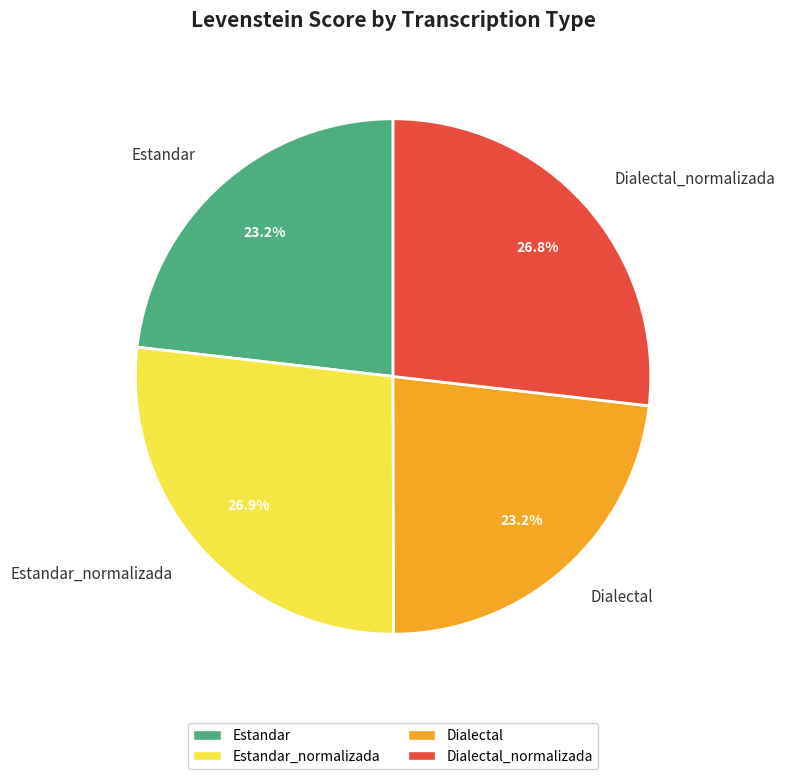

To the nearest percent, what is the average slice percentage?

25%